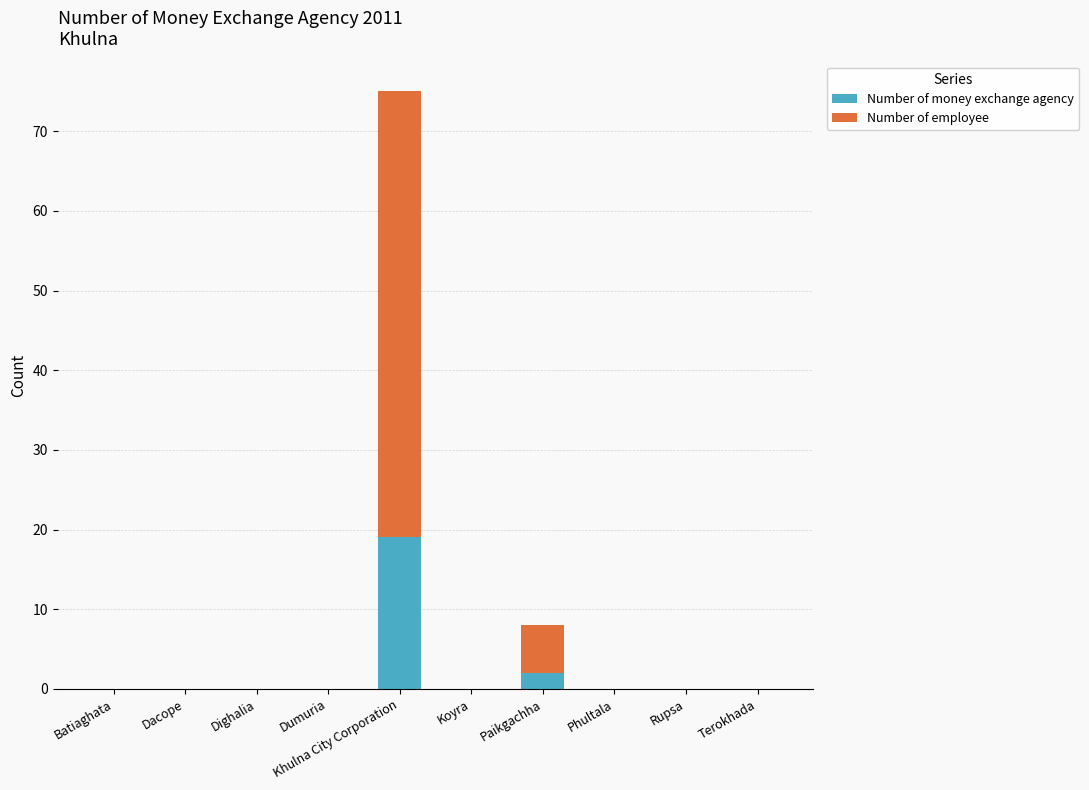

What is the sum of the Number of money exchange agency values at Khulna City Corporation and Terokhada?

19